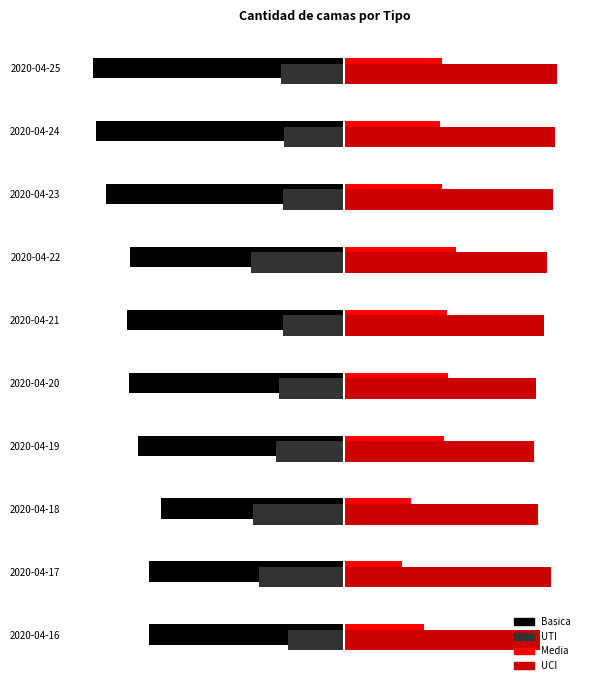

What are all the series names shown in the legend?

Basica, UTI, Media, UCI